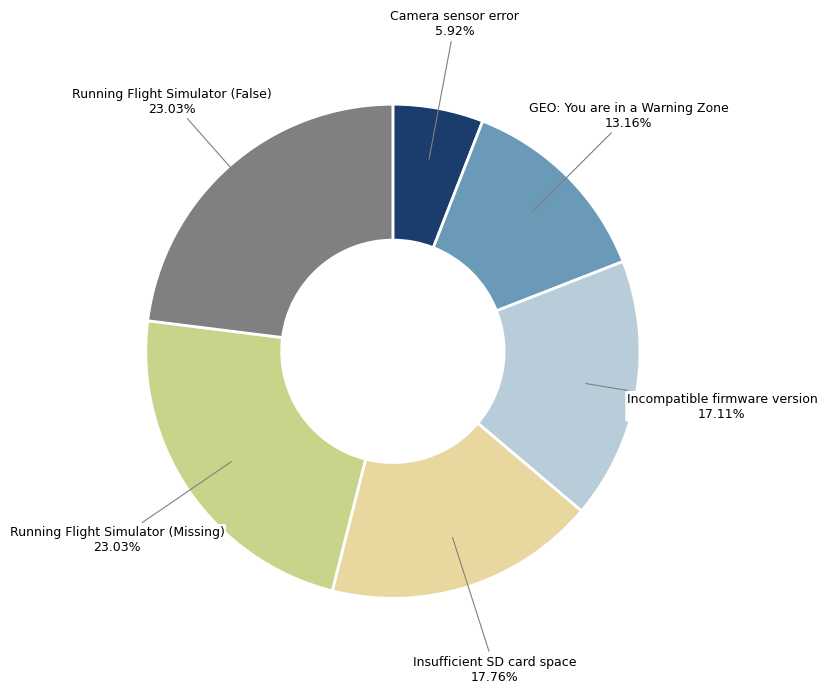

Is the sum of Running Flight Simulator (Missing) and Insufficient SD card space greater than half?

No